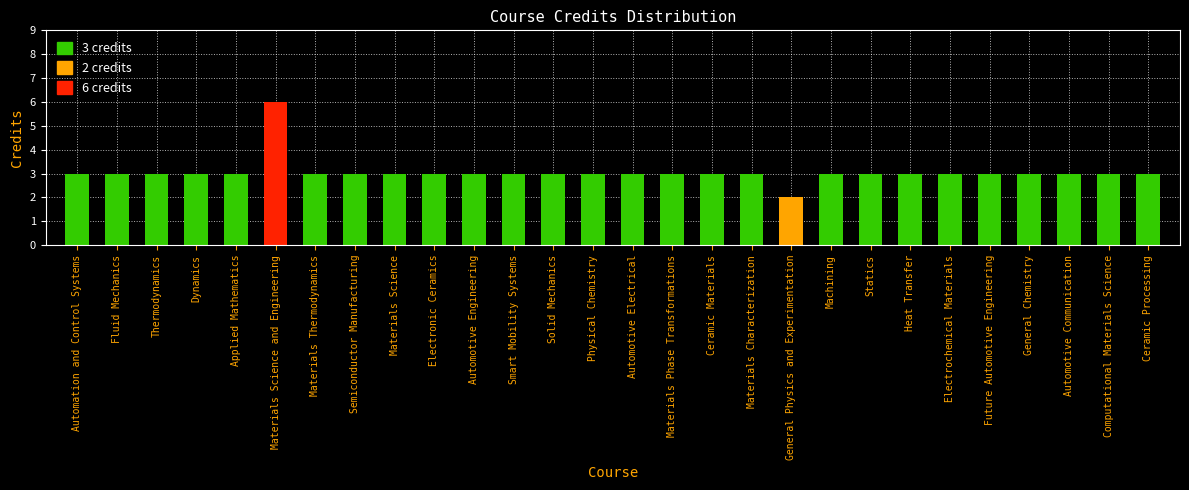

What is the greatest value displayed?

6